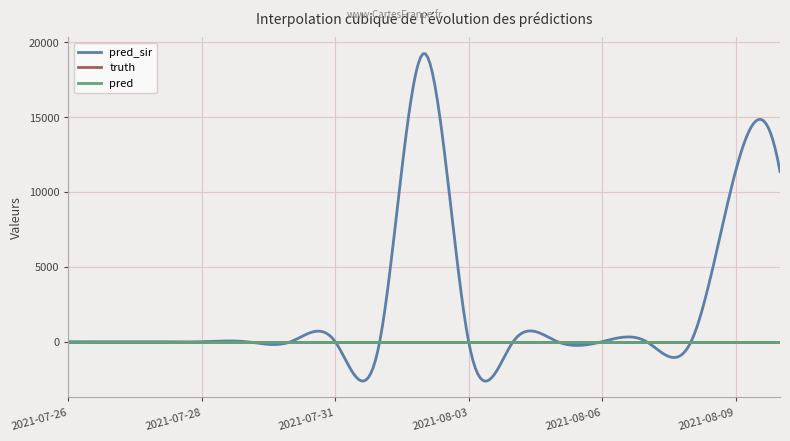

True or false: truth has more than 0 points higher than both neighbors.

False